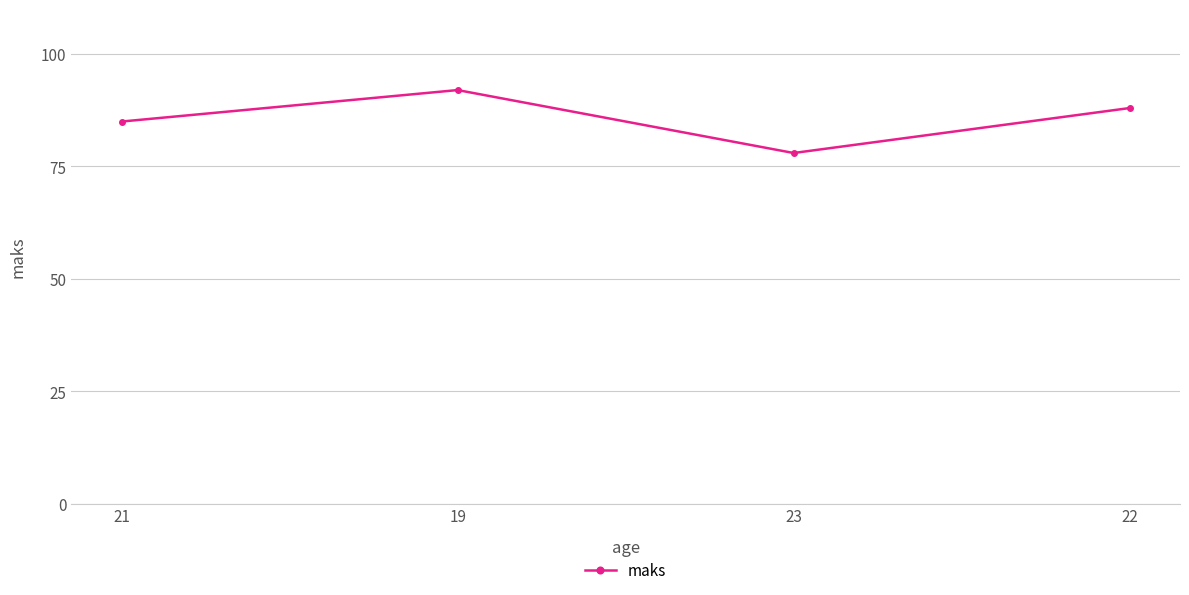

What is the average value?

86